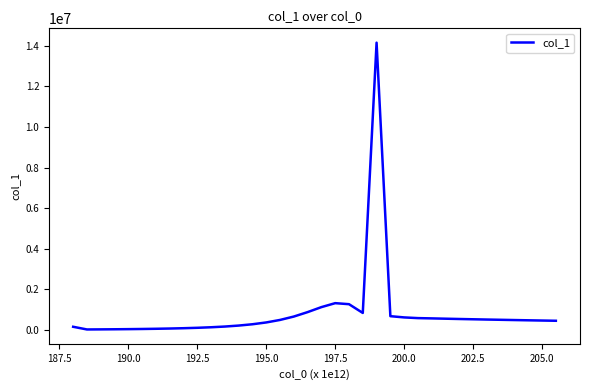

What is the difference between the maximum and minimum values?

14106688.5